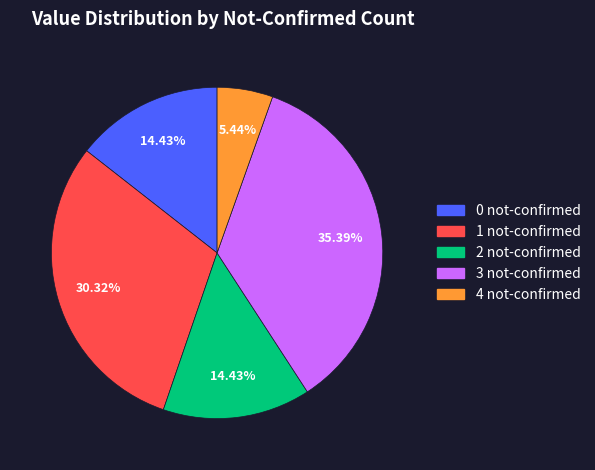

Is there a majority slice in this chart?

No